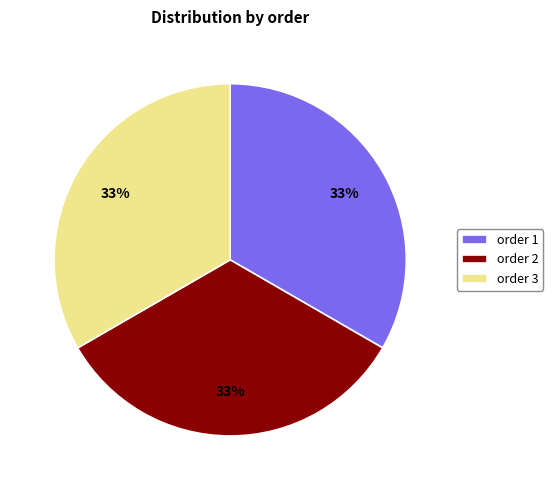

The order 2 slice represents 40% of the pie. True or false?

False